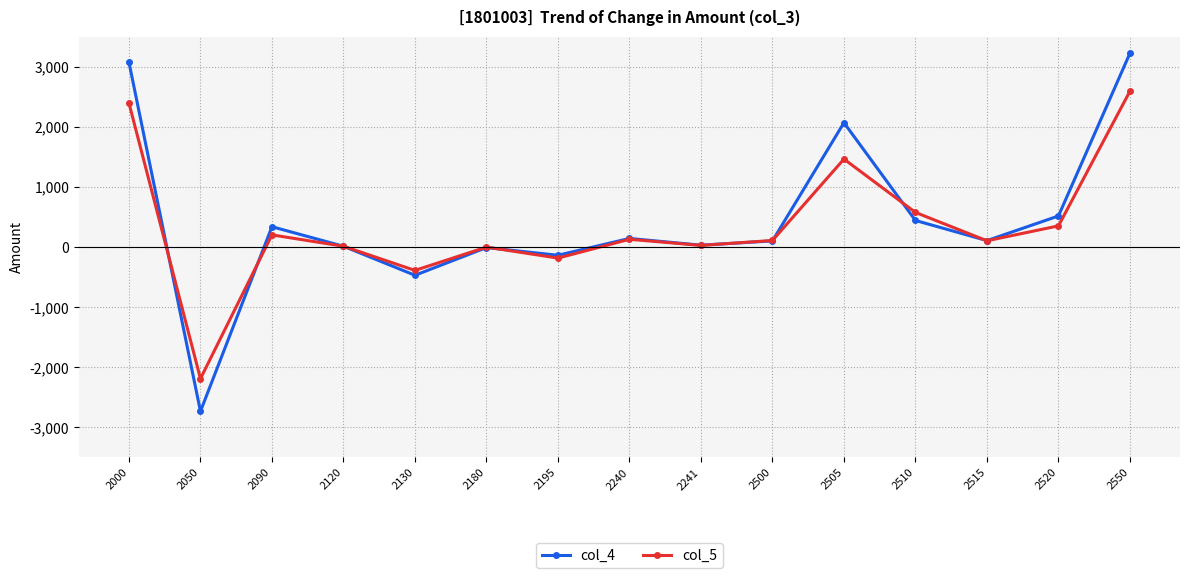

Where is col_5 nearest to the value 198?

2090